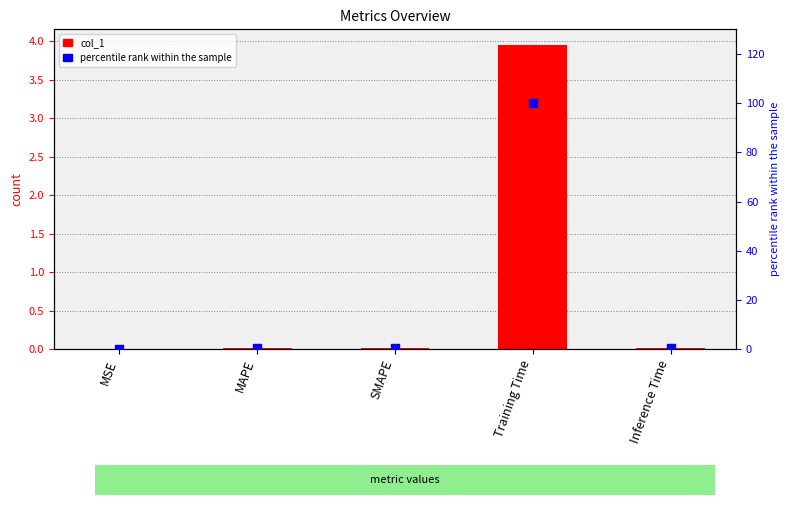

Which series has the widest spread of Y values?

percentile rank within the sample